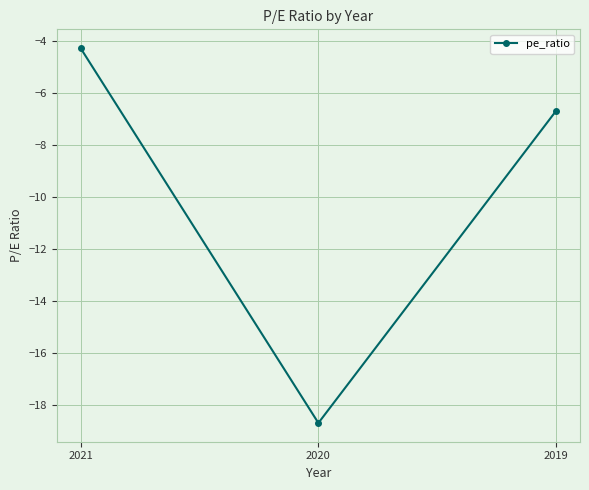

How many values are below -6?

2